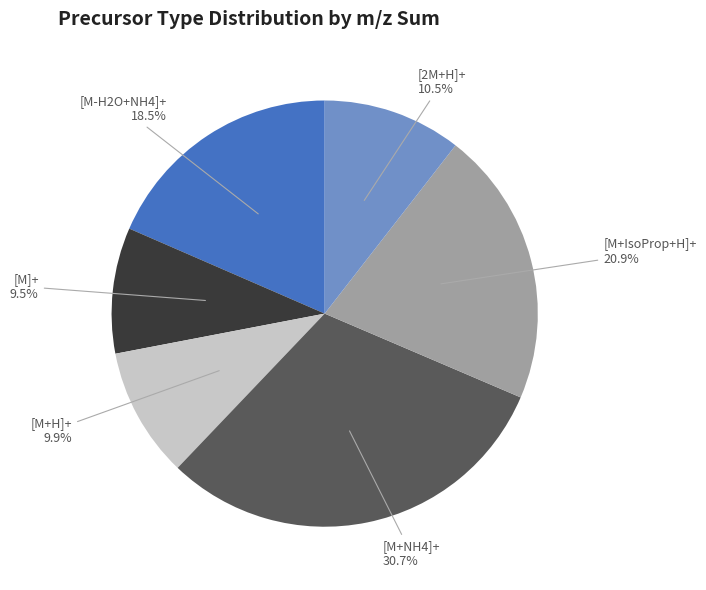

Is there any slice that represents more than half of the pie?

No